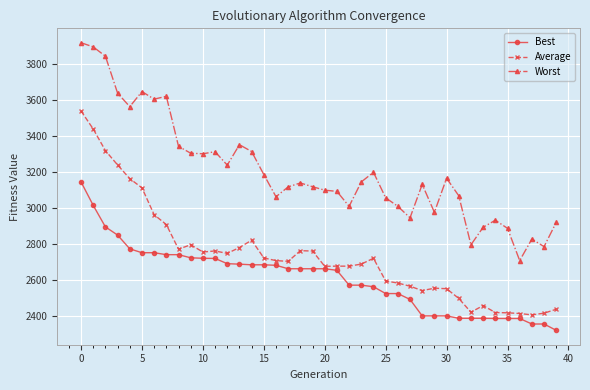

What is the value of the Worst point at the 12th from the left?

3311.0